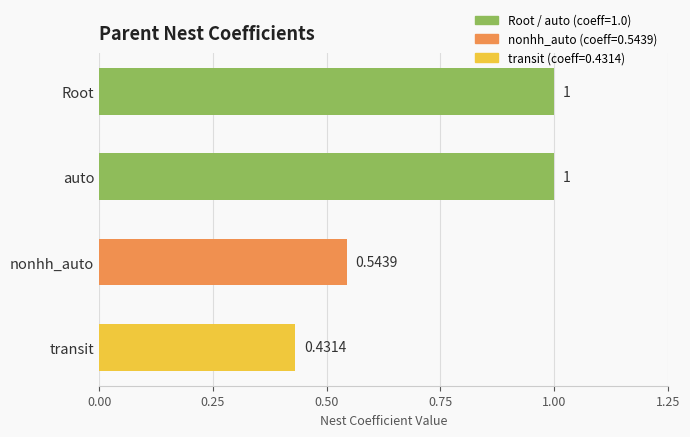

At which label is the value closest to 0?

transit